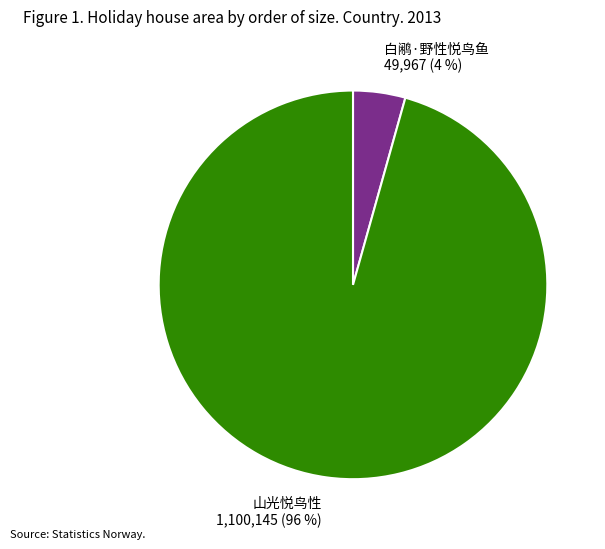

Between 白鹇·野性悦鸟鱼 49,967 (4 %) and 山光悦鸟性 1,100,145 (96 %), which is larger?

山光悦鸟性 1,100,145 (96 %)